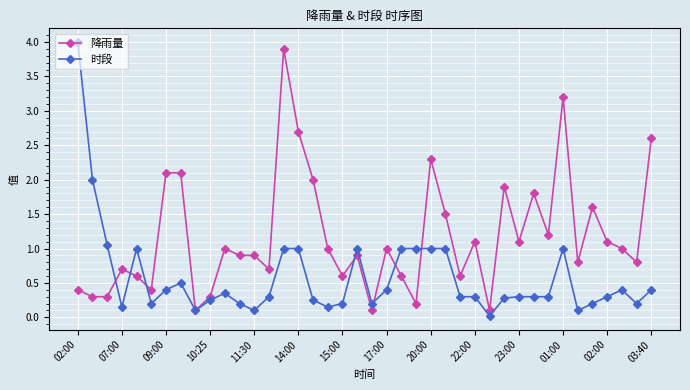

What is the difference between the maximum and minimum values in the 时段 series?

4.0